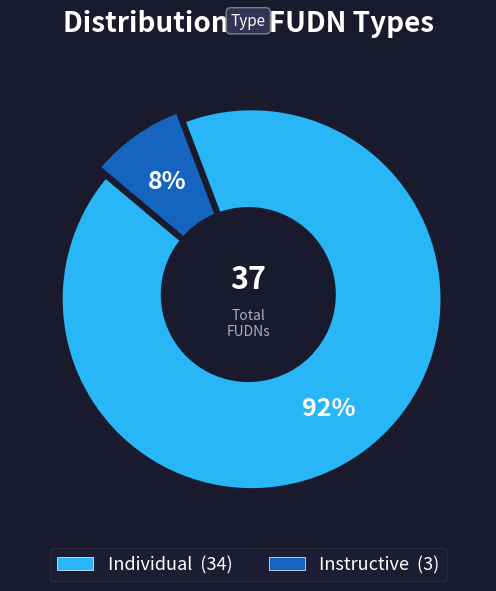

Does Individual account for over 50% of the chart?

Yes